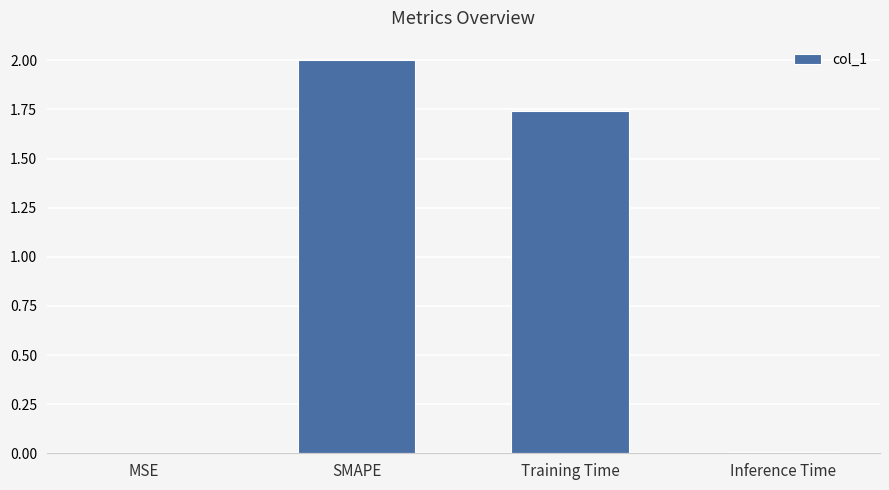

What is the average value?

0.9